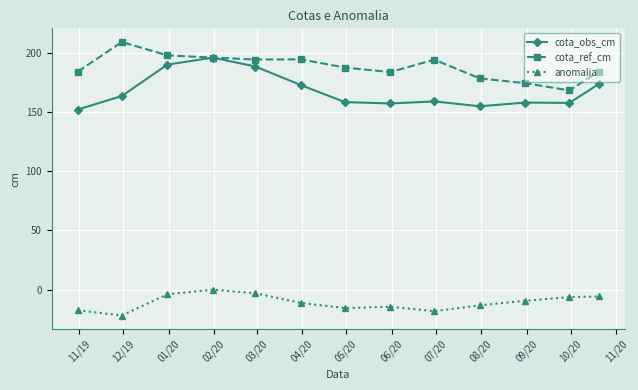

What is the lowest value of the cota_obs_cm series?

151.9